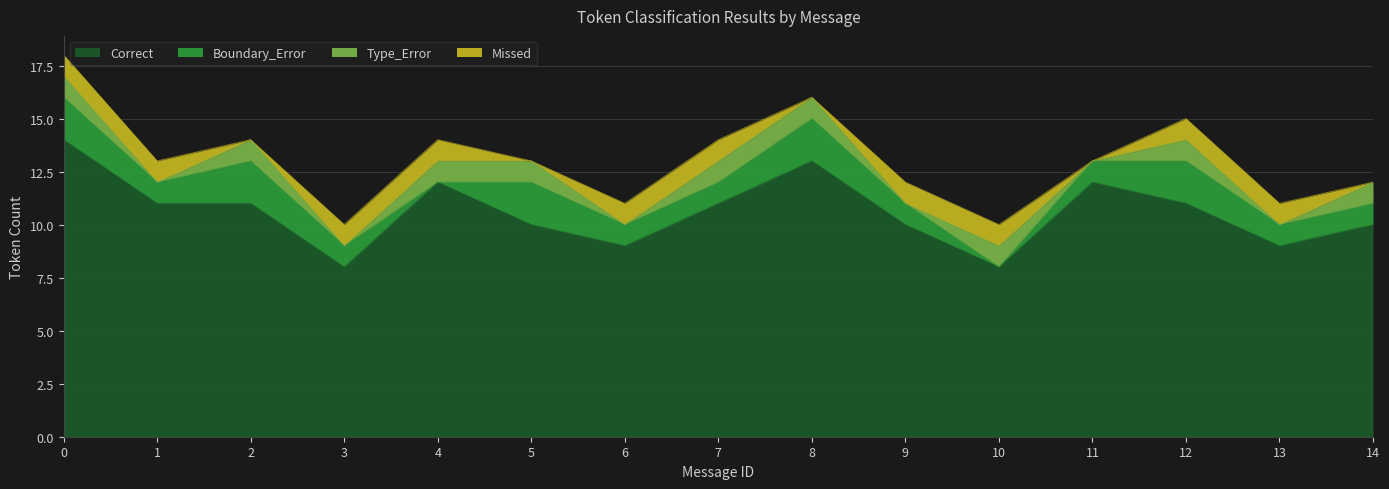

Which series has the largest range (max minus min)?

Correct